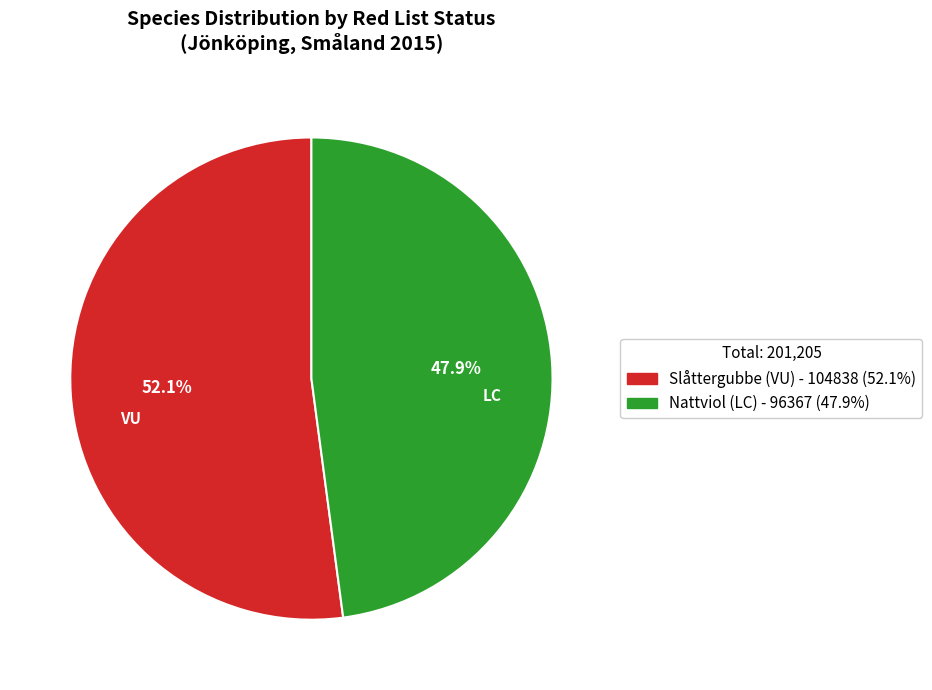

Approximately how many times larger is the value at Nattviol (LC) compared to Slåttergubbe (VU)?

0.9